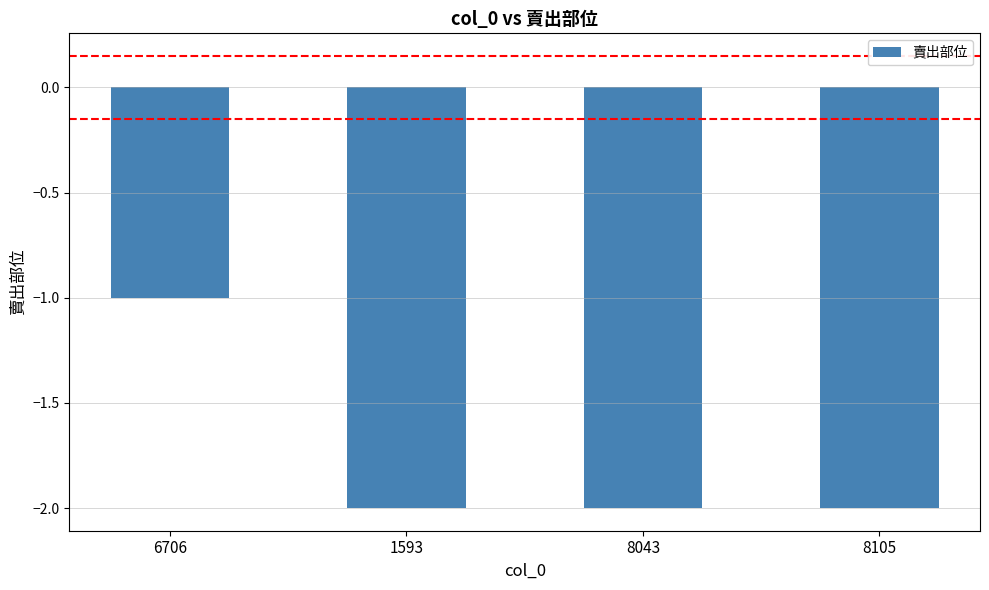

Reading left to right, extract all data points from this chart.

-1	-2	-2	-2